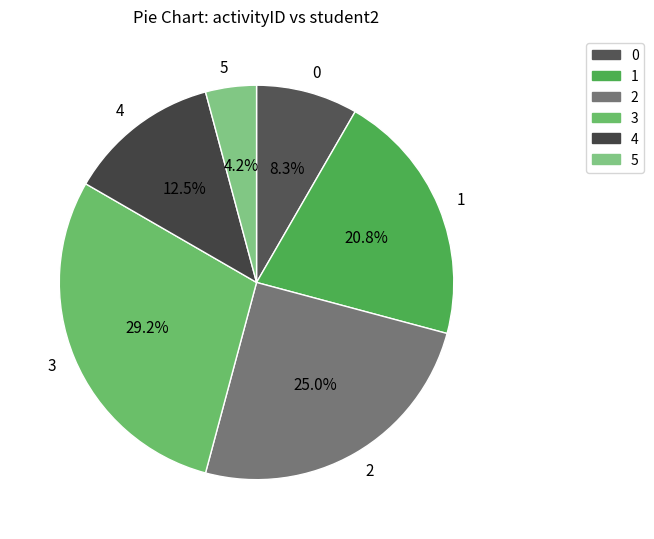

Is 0 the majority of the pie?

No